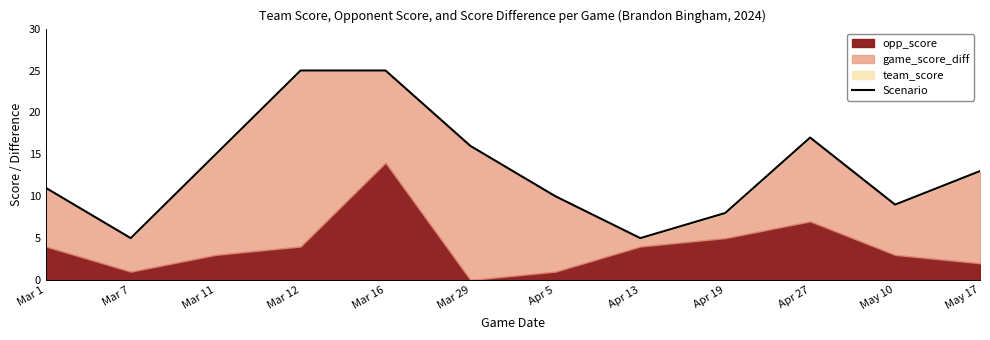

What is the value of the 2nd point from the left?

5